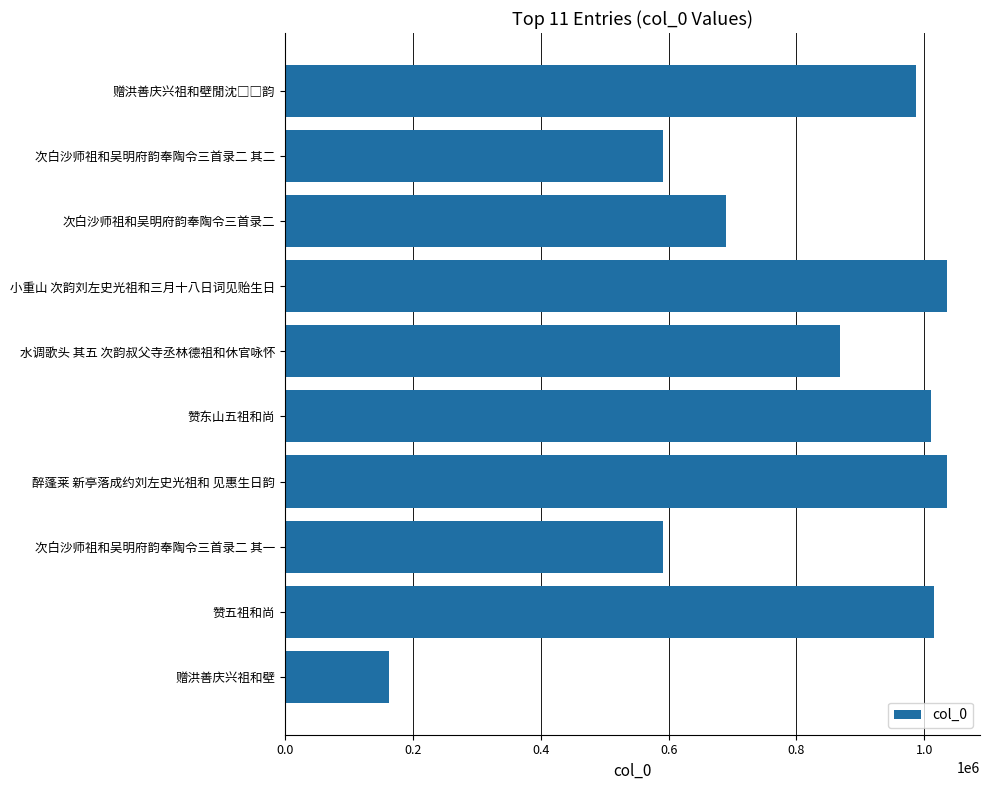

How many data points are above 868885?

5